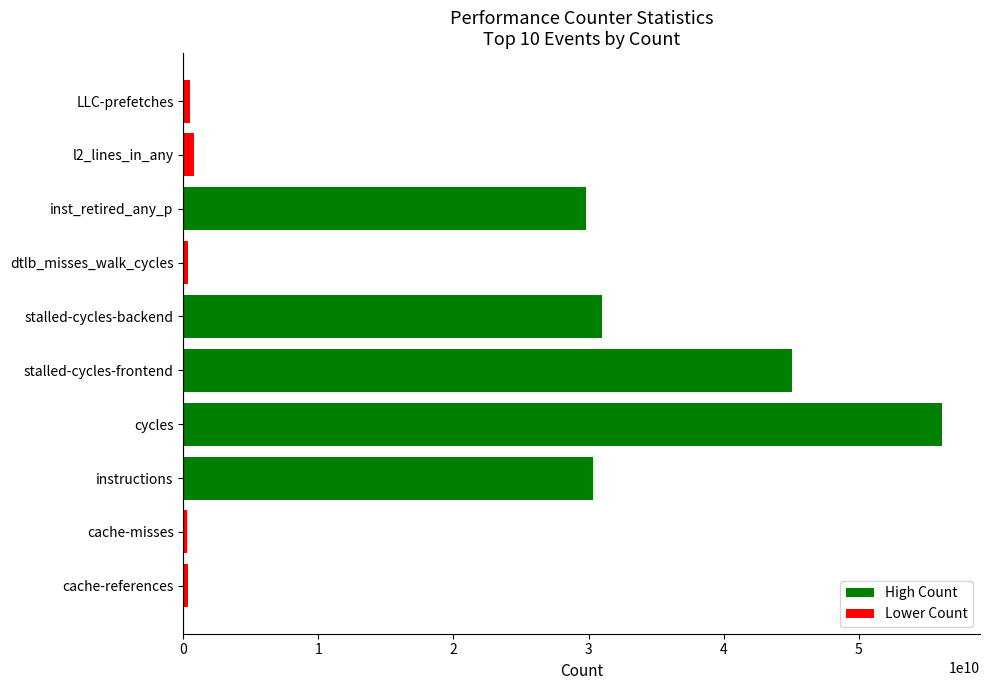

What is the difference between the maximum and minimum values?

55931295021